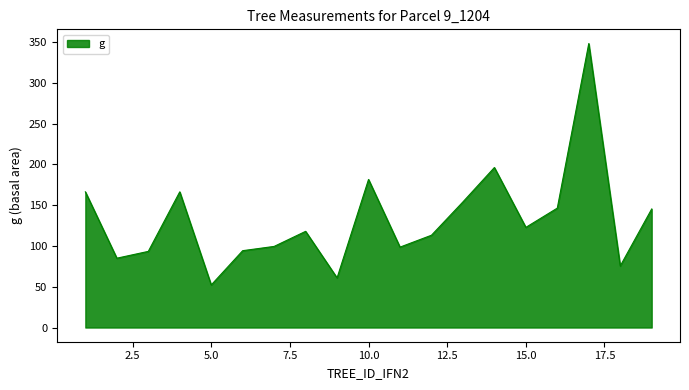

What is the difference between the maximum and minimum values?

295.8